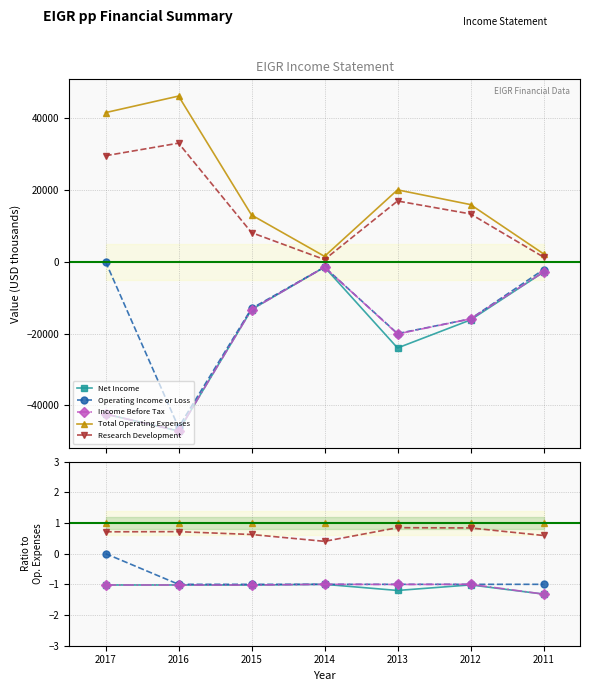

True or false: Net Income and Research Development intersect in this chart.

False